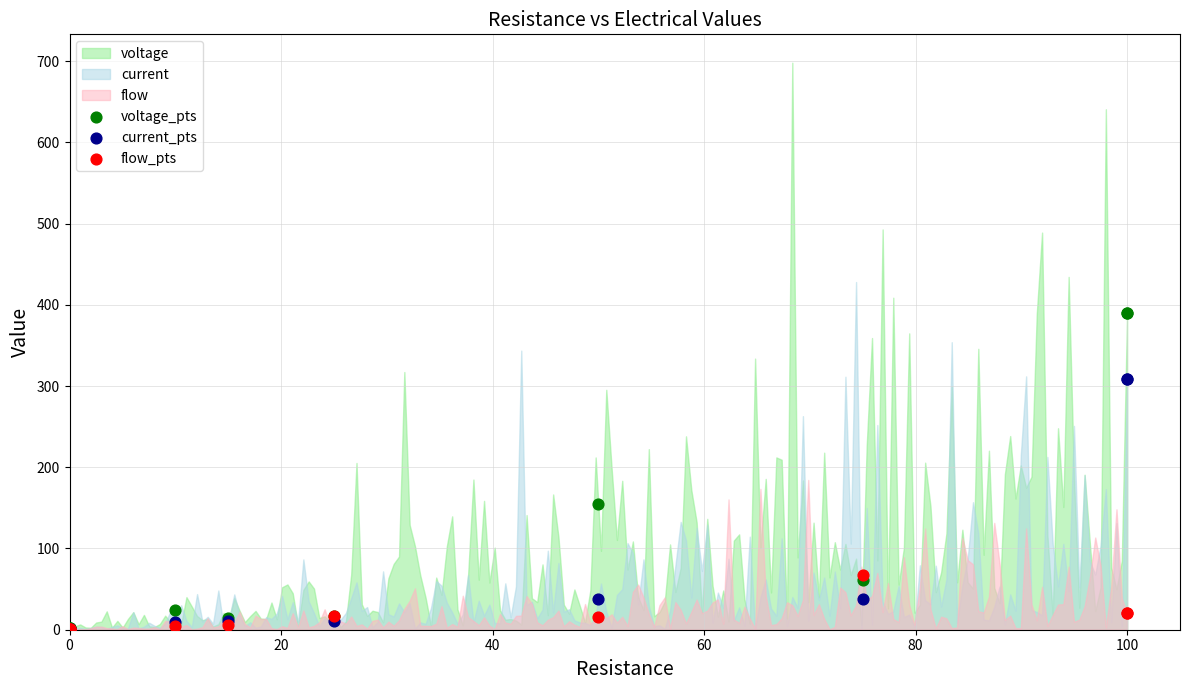

Across all series, what Y value is closest to 195?

154.6